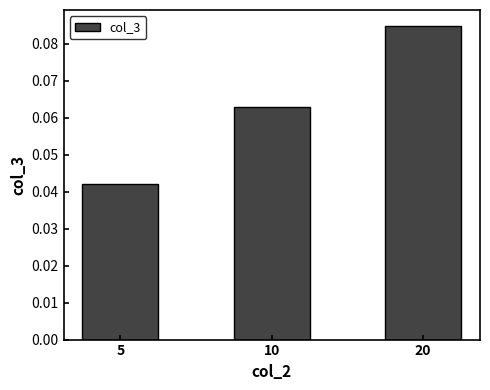

How many values are between 0 and 1?

3